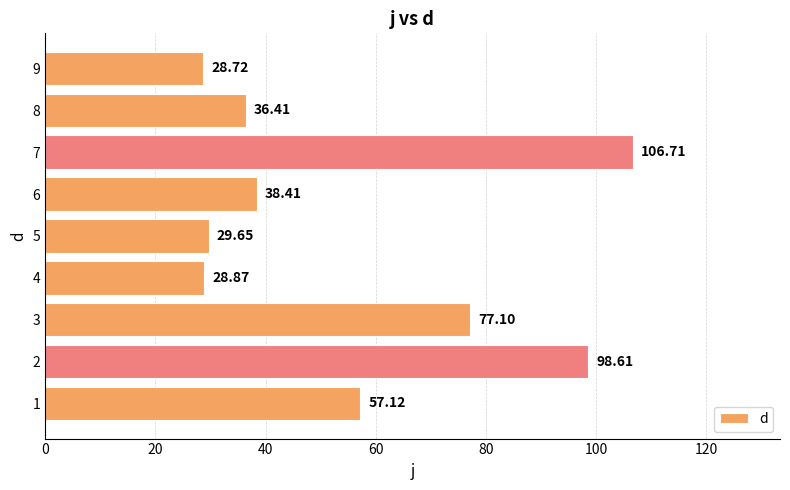

Rank the categories by value from lowest to highest.

9, 4, 5, 8, 6, 1, 3, 2, 7